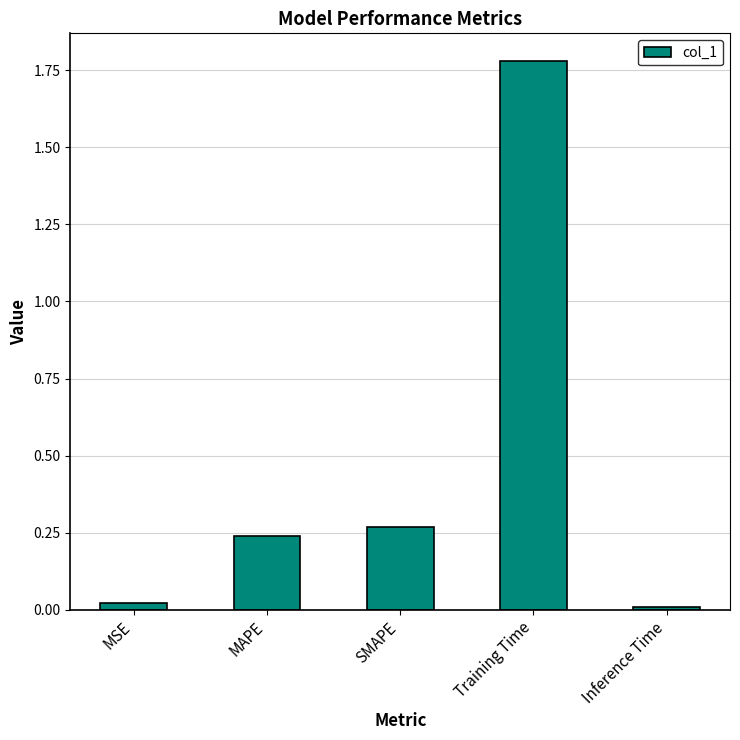

What is the change in value from SMAPE to Training Time?

+1.5